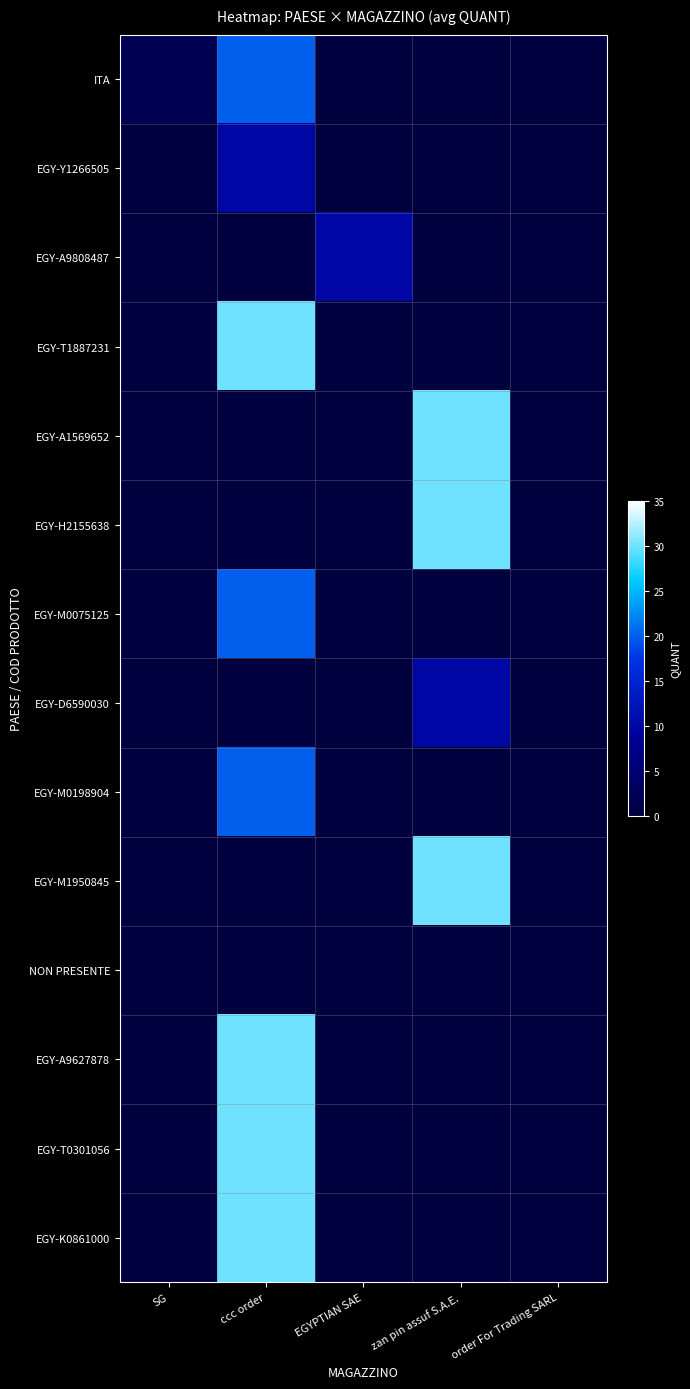

Reading right to left, transcribe all the data shown in this chart.

ITA: order For Trading SARL=0	zan pin assuf S.A.E.=0	EGYPTIAN SAE=0	ccc order=20	SG=2
EGY-Y1266505: order For Trading SARL=0	zan pin assuf S.A.E.=0	EGYPTIAN SAE=0	ccc order=10	SG=0
EGY-A9808487: order For Trading SARL=0	zan pin assuf S.A.E.=0	EGYPTIAN SAE=10	ccc order=0	SG=0
EGY-T1887231: order For Trading SARL=0	zan pin assuf S.A.E.=0	EGYPTIAN SAE=0	ccc order=30	SG=0
EGY-A1569652: order For Trading SARL=0	zan pin assuf S.A.E.=30	EGYPTIAN SAE=0	ccc order=0	SG=0
EGY-H2155638: order For Trading SARL=0	zan pin assuf S.A.E.=30	EGYPTIAN SAE=0	ccc order=0	SG=0
EGY-M0075125: order For Trading SARL=0	zan pin assuf S.A.E.=0	EGYPTIAN SAE=0	ccc order=20	SG=0
EGY-D6590030: order For Trading SARL=0	zan pin assuf S.A.E.=10	EGYPTIAN SAE=0	ccc order=0	SG=0
EGY-M0198904: order For Trading SARL=0	zan pin assuf S.A.E.=0	EGYPTIAN SAE=0	ccc order=20	SG=0
EGY-M1950845: order For Trading SARL=0	zan pin assuf S.A.E.=30	EGYPTIAN SAE=0	ccc order=0	SG=0
NON PRESENTE: order For Trading SARL=0	zan pin assuf S.A.E.=0	EGYPTIAN SAE=0	ccc order=0	SG=0
EGY-A9627878: order For Trading SARL=0	zan pin assuf S.A.E.=0	EGYPTIAN SAE=0	ccc order=30	SG=0
EGY-T0301056: order For Trading SARL=0	zan pin assuf S.A.E.=0	EGYPTIAN SAE=0	ccc order=30	SG=0
EGY-K0861000: order For Trading SARL=0	zan pin assuf S.A.E.=0	EGYPTIAN SAE=0	ccc order=30	SG=0